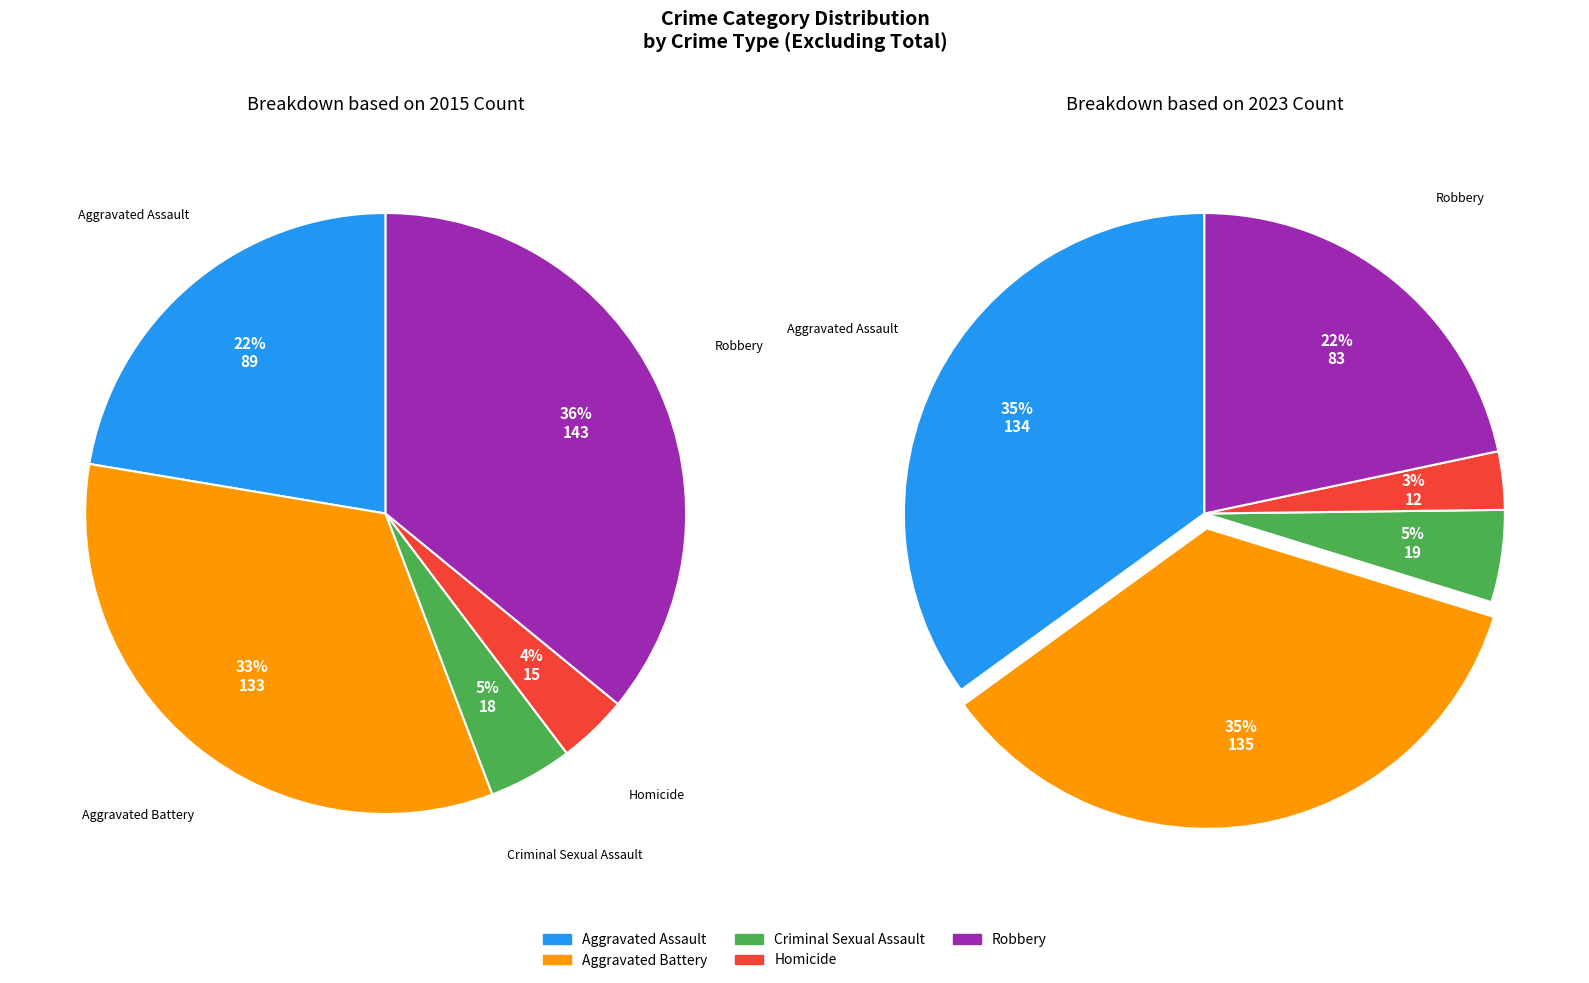

Count the number of slices in the pie.

5